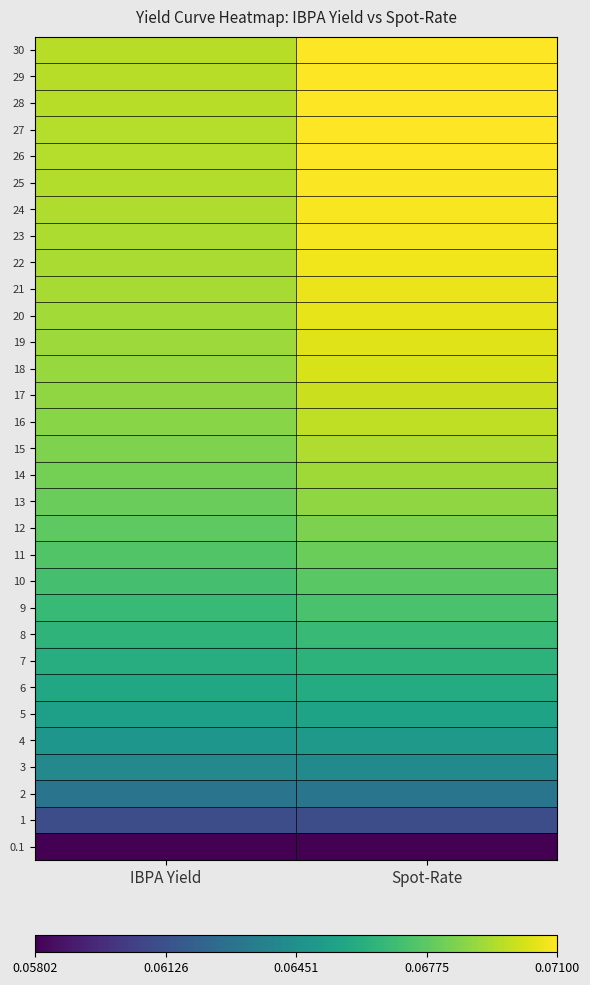

How many data points does each series have?

2